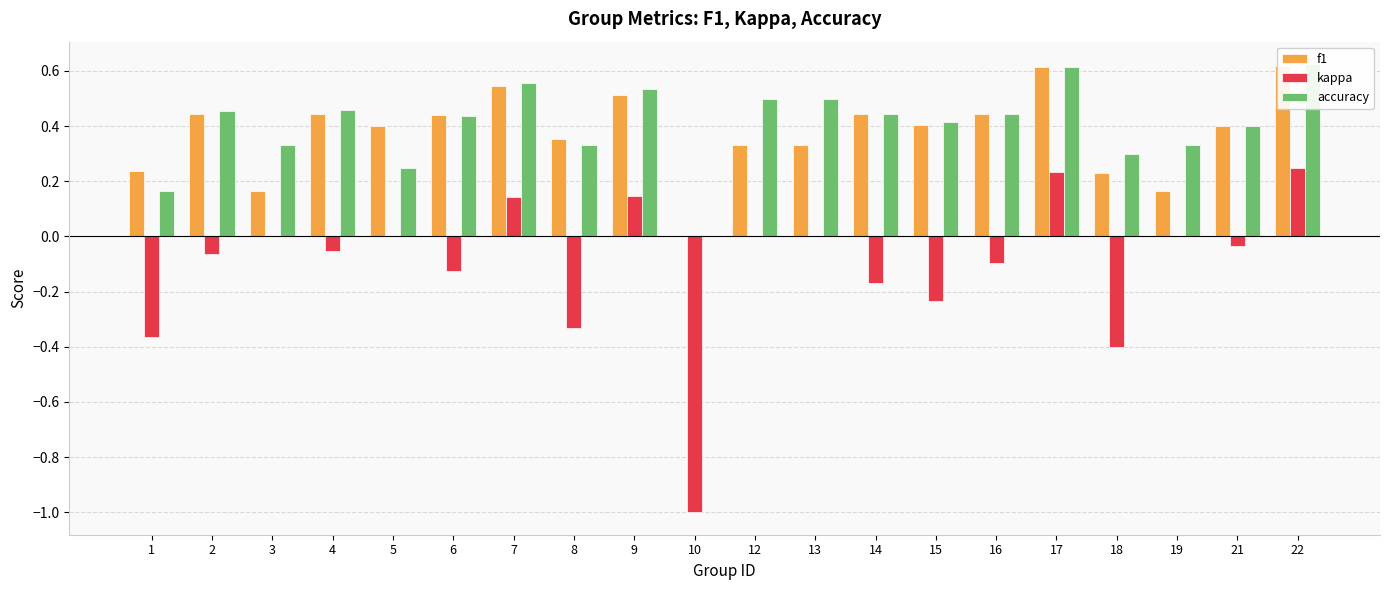

Rank the series at 3 from lowest to highest value.

kappa, f1, accuracy